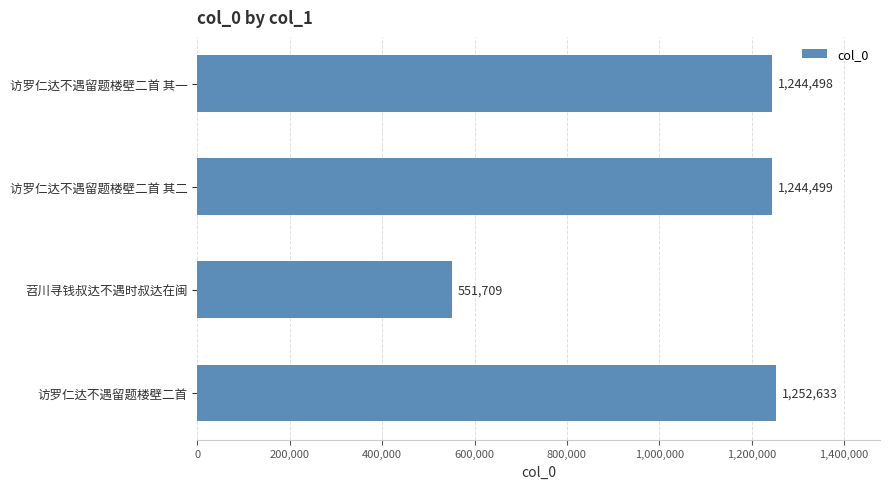

The chart shows a value of 1244499 at 访罗仁达不遇留题楼壁二首 其二. True or false?

True